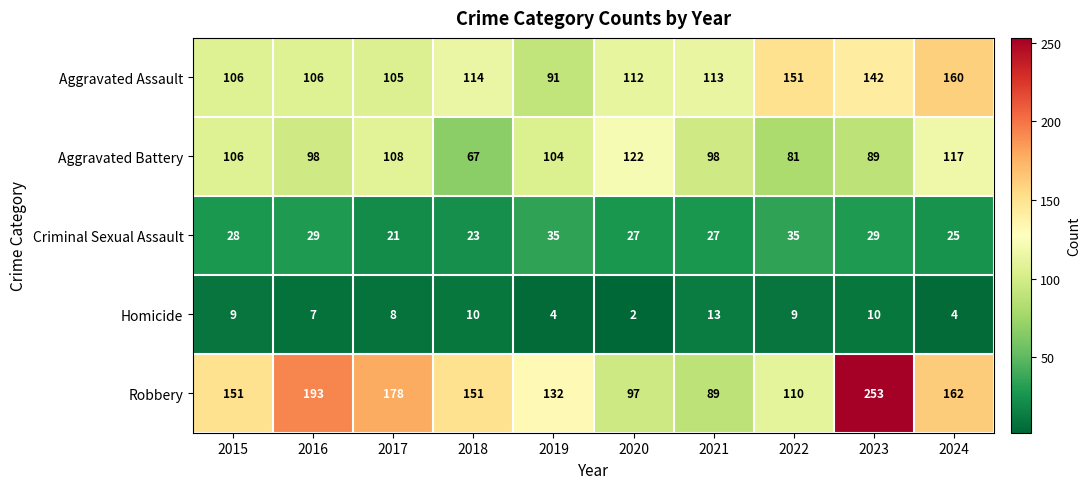

What is the spread (max minus min) of values at 2022?

142